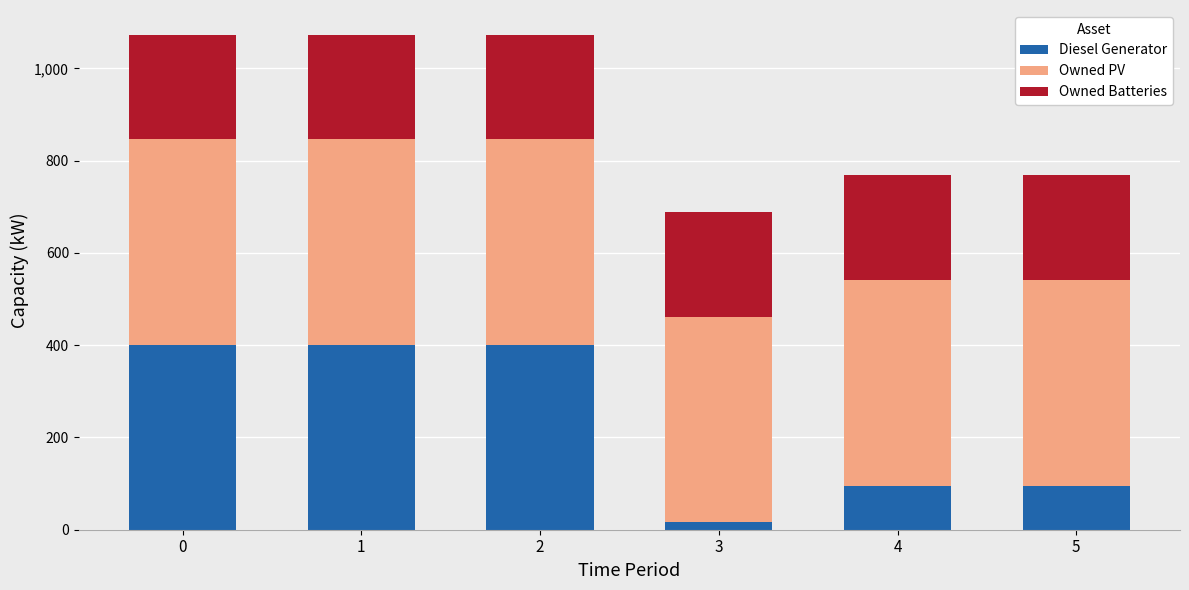

Are the bars grouped side by side (vs. stacked)?

No